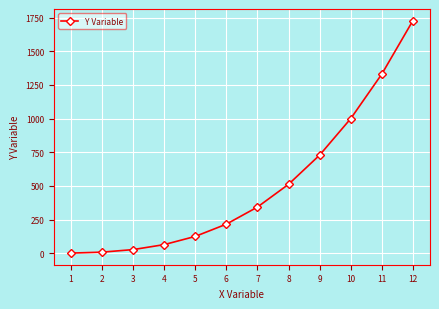

The value at 12 is 1728. True or false?

True